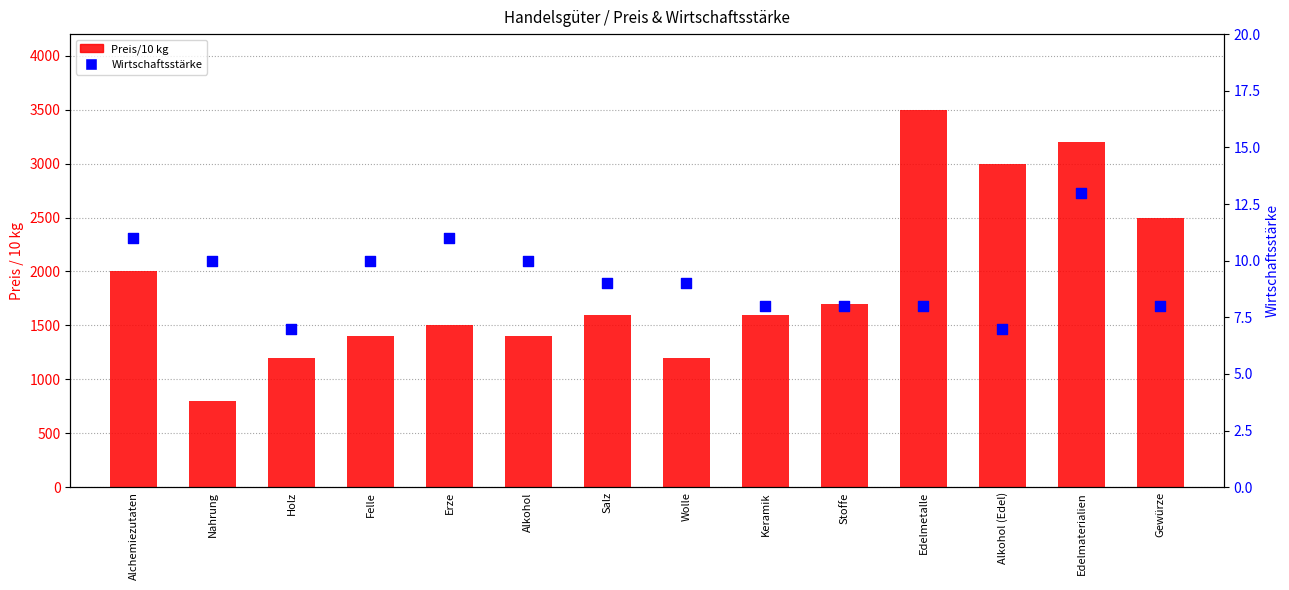

At which category is the sum across all series the highest?

Edelmetalle